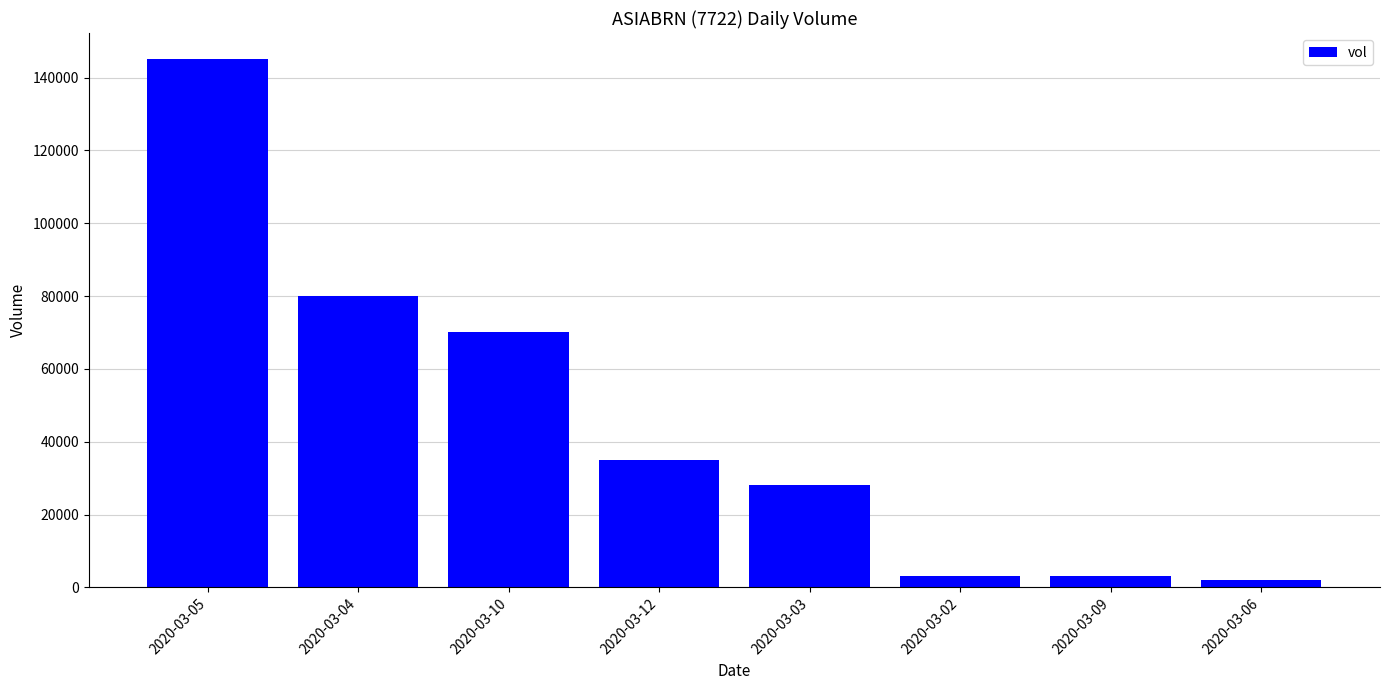

Reading left to right, what are all the values shown in this chart?

145000	80000	70000	35000	28000	3000	3000	1900